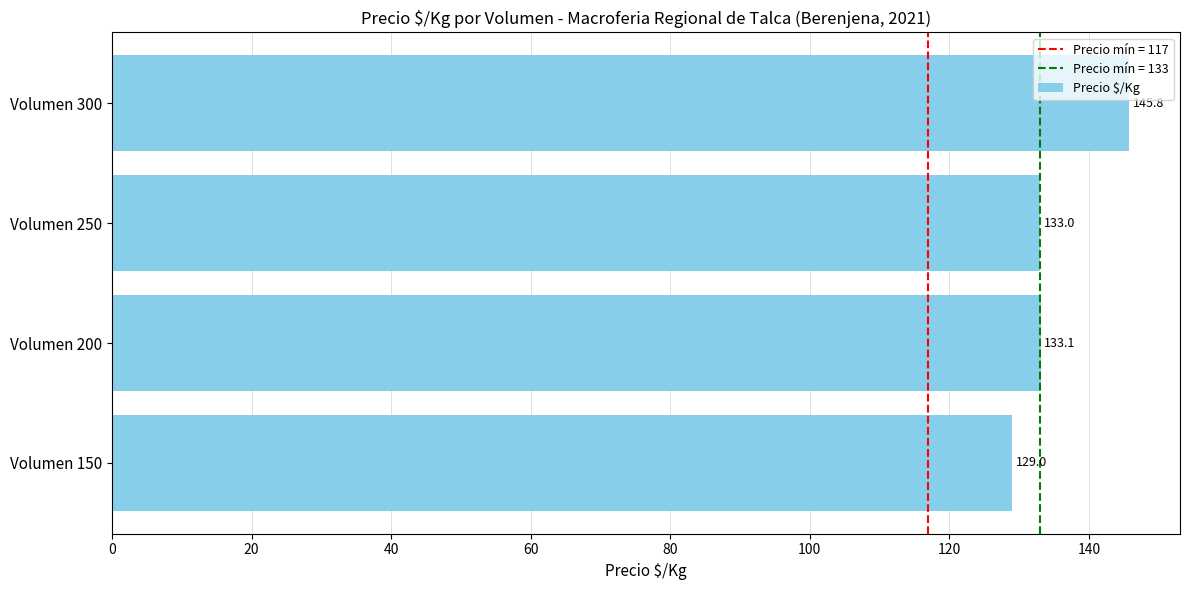

What is the greatest value displayed?

145.8